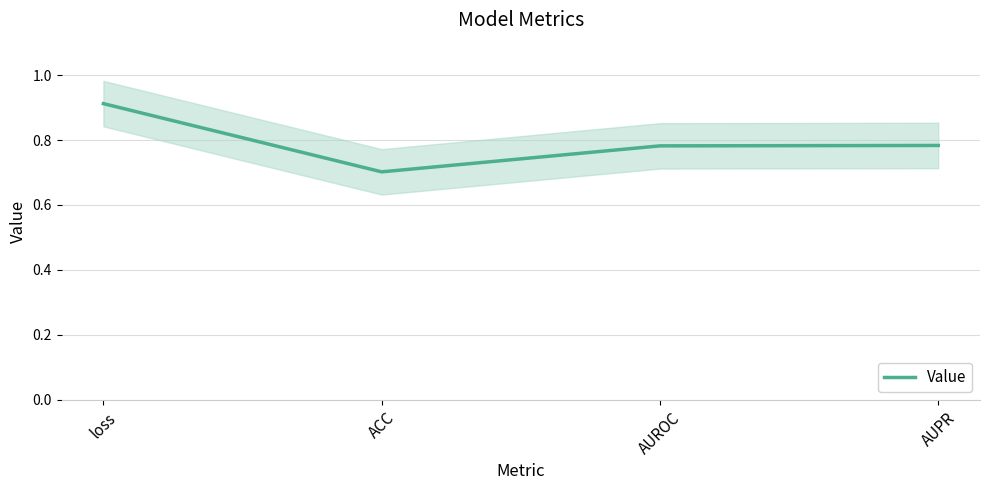

True or false: there are more than 2 points higher than both neighbors.

False